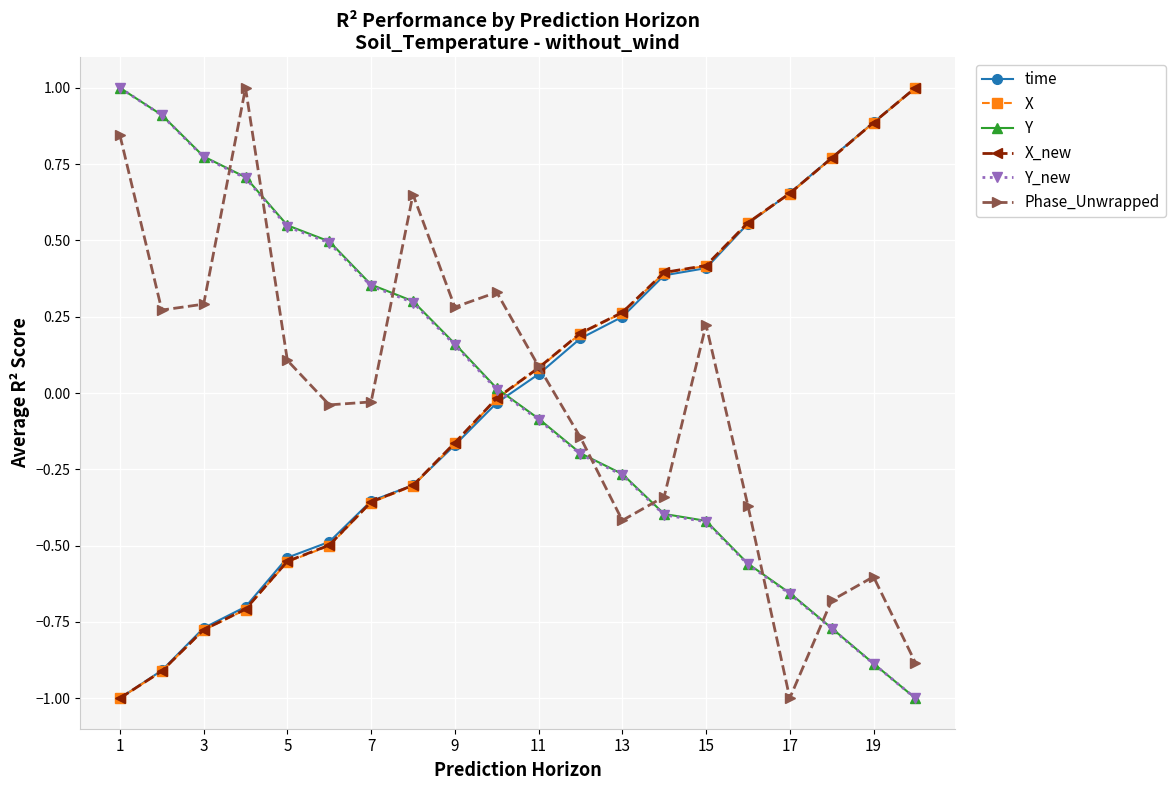

How many lines are shown in the chart?

6